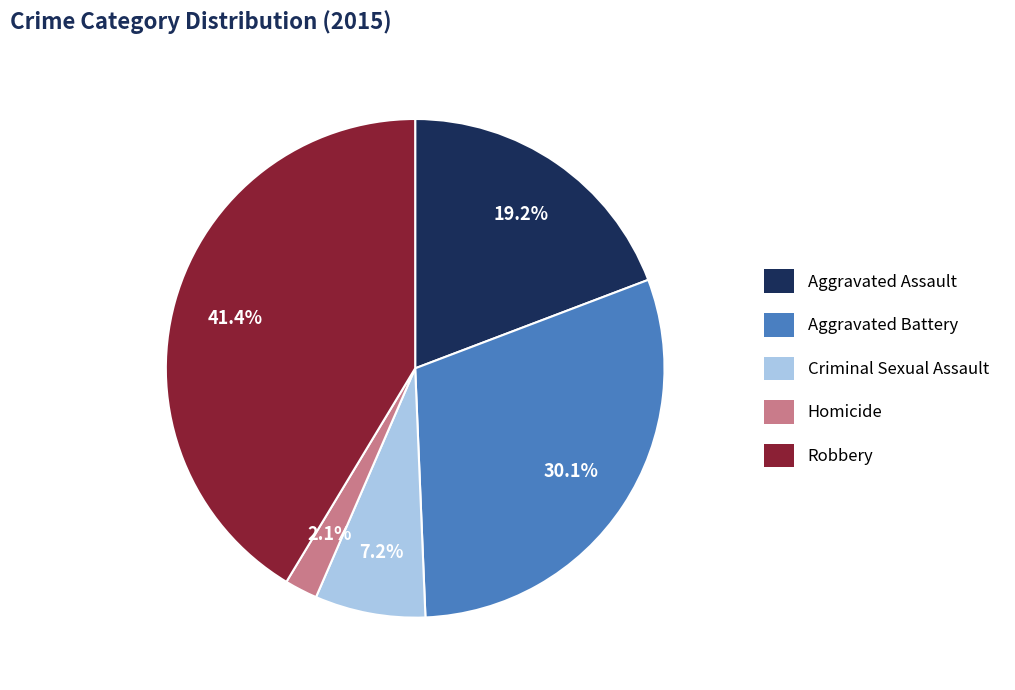

Is Robbery the majority of the pie?

No